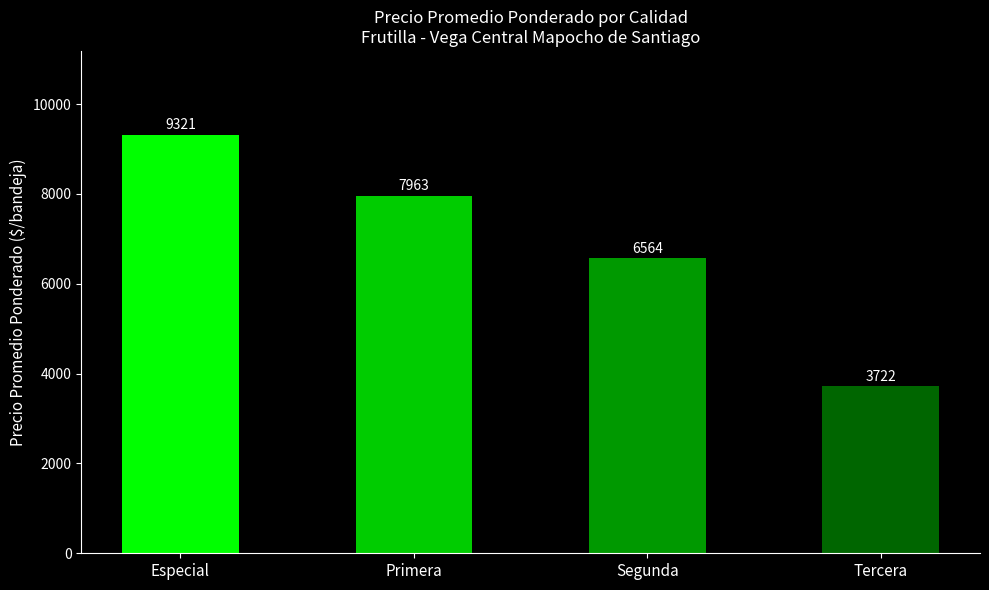

Rank the categories by value from lowest to highest.

Tercera, Segunda, Primera, Especial